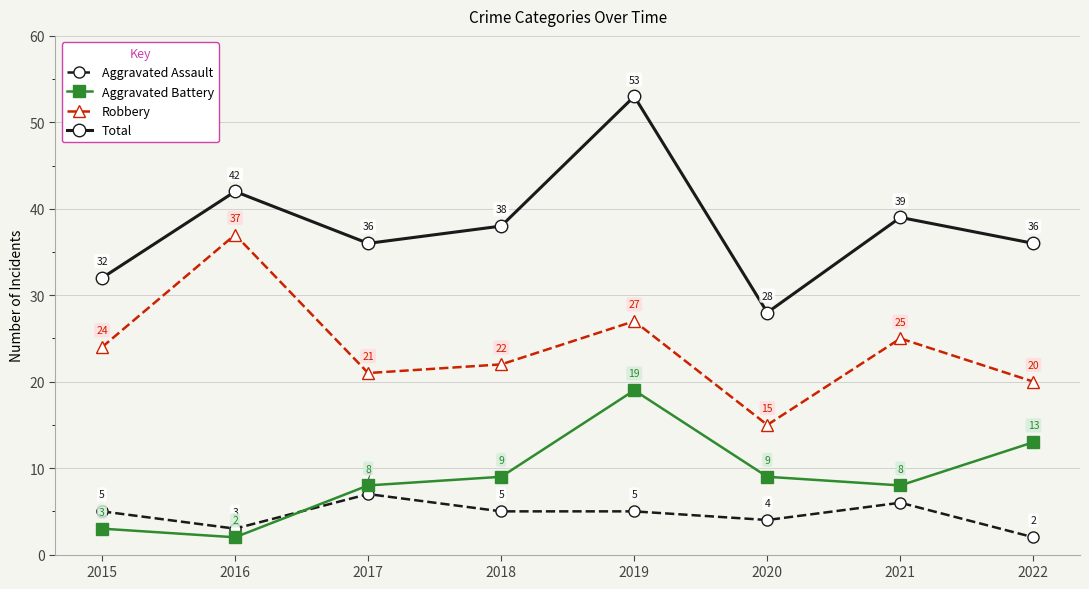

True or false: Total and Aggravated Battery cross at least once.

False